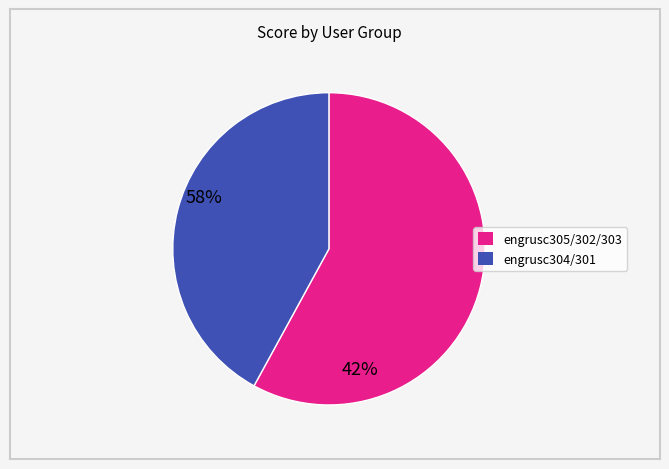

Count the number of slices in the pie.

2